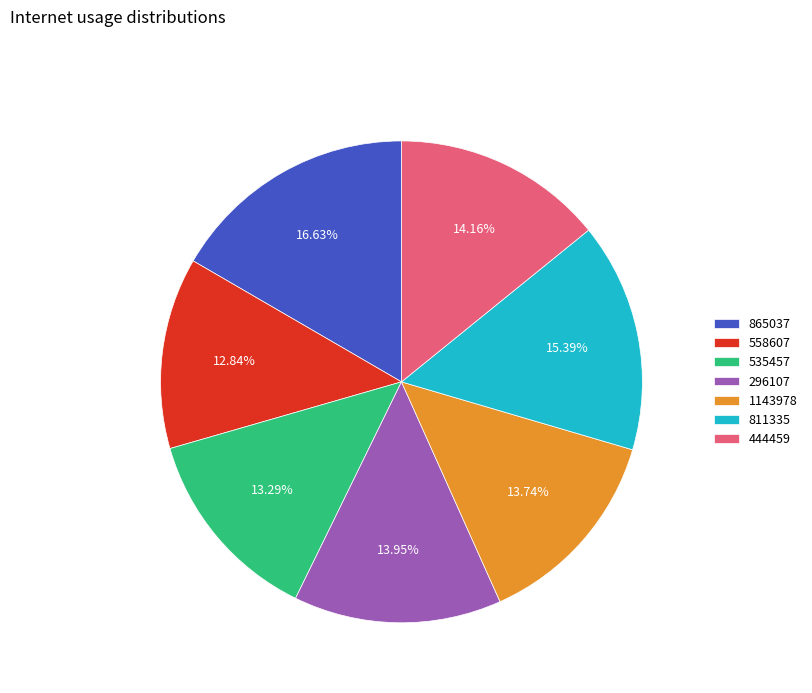

Which has a higher value, 535457 or 865037?

865037